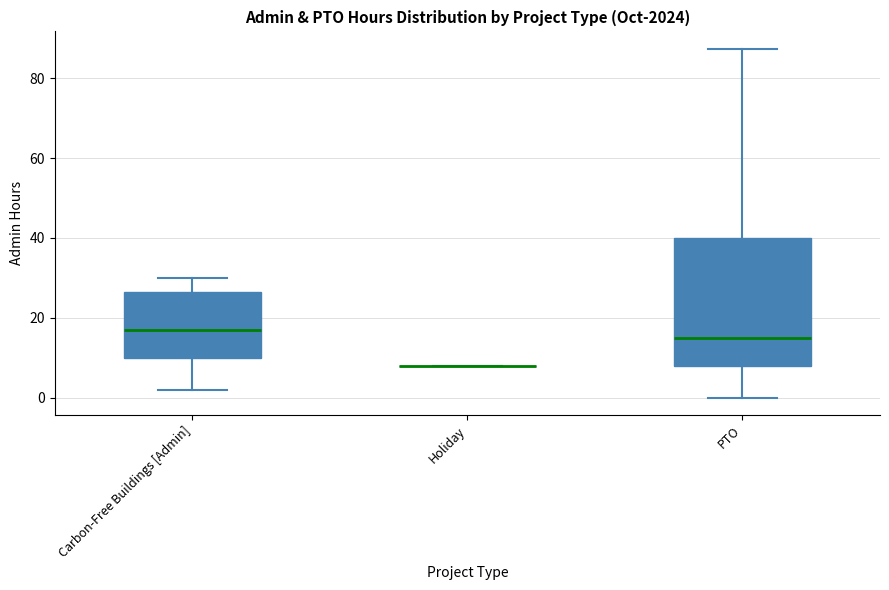

Reading left to right, transcribe this box plot: for each box, give where its median line is, the range the box spans, and where its two whiskers end, as read against the y-axis. The values are not printed on the chart, so give them approximately, as read against the axis.

Carbon-Free Buildings [Admin]: median 18, box 10 to 26, whiskers 2 to 30
Holiday: box collapsed to a line at 8, whiskers 8 to 8
PTO: median 16, box 8 to 40, whiskers 0 to 88